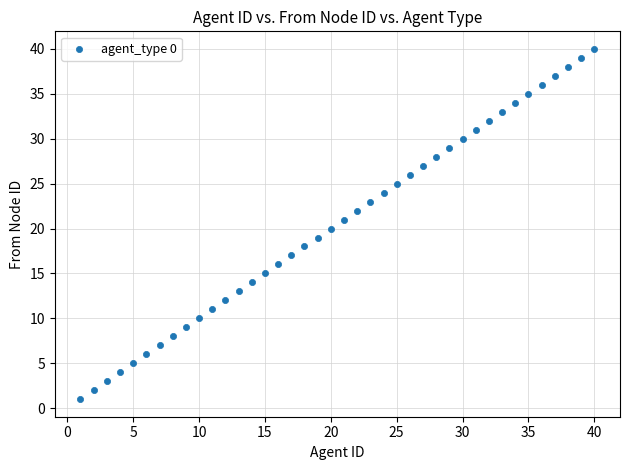

What is the range of X values (max minus min)?

39